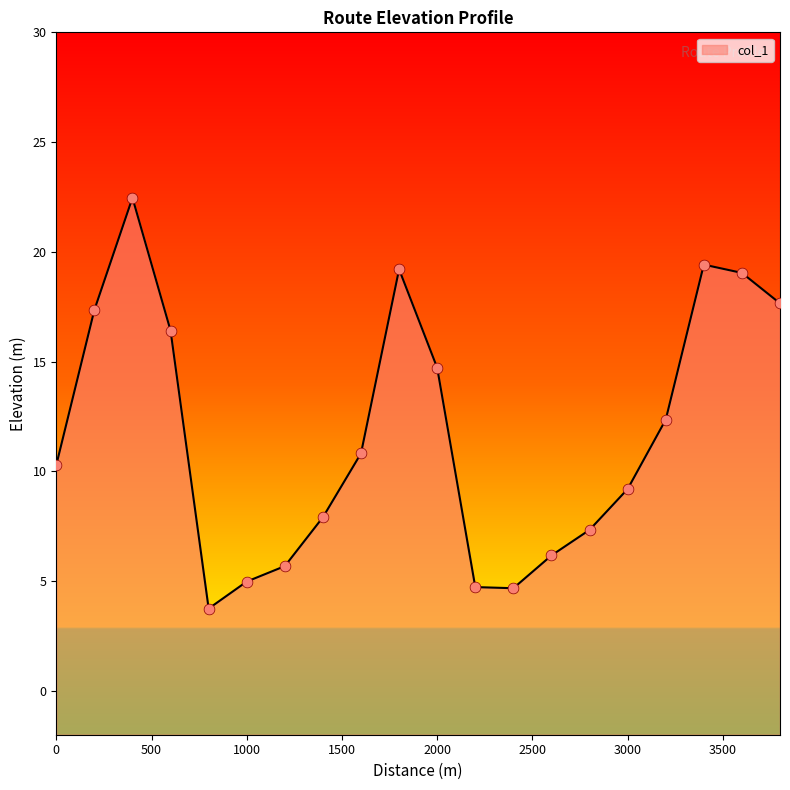

Between 2800 and 3400, which is larger?

3400